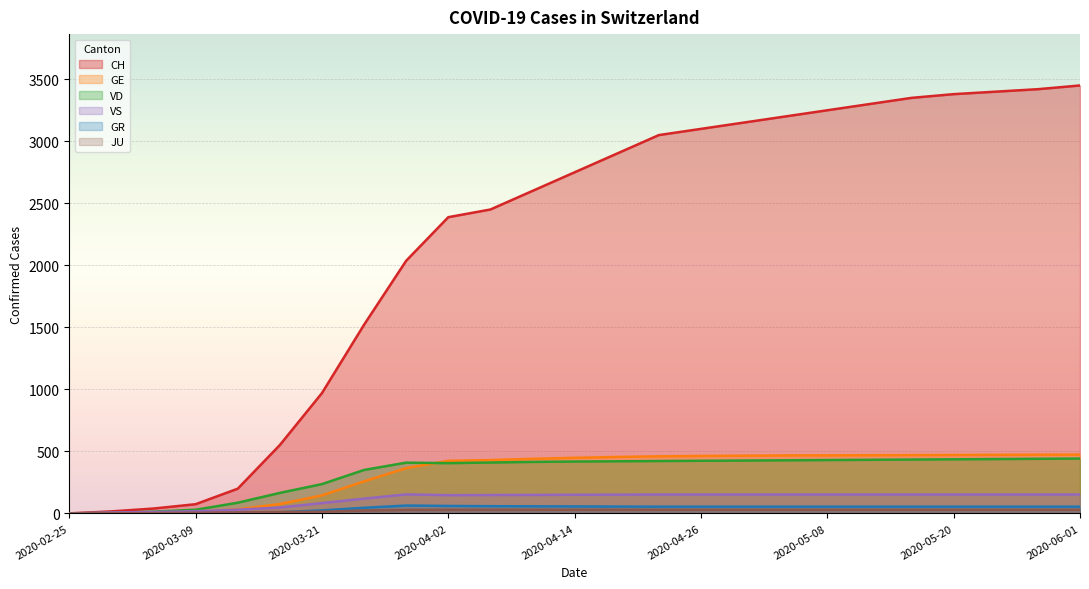

True or false: VS and JU cross at least once.

False